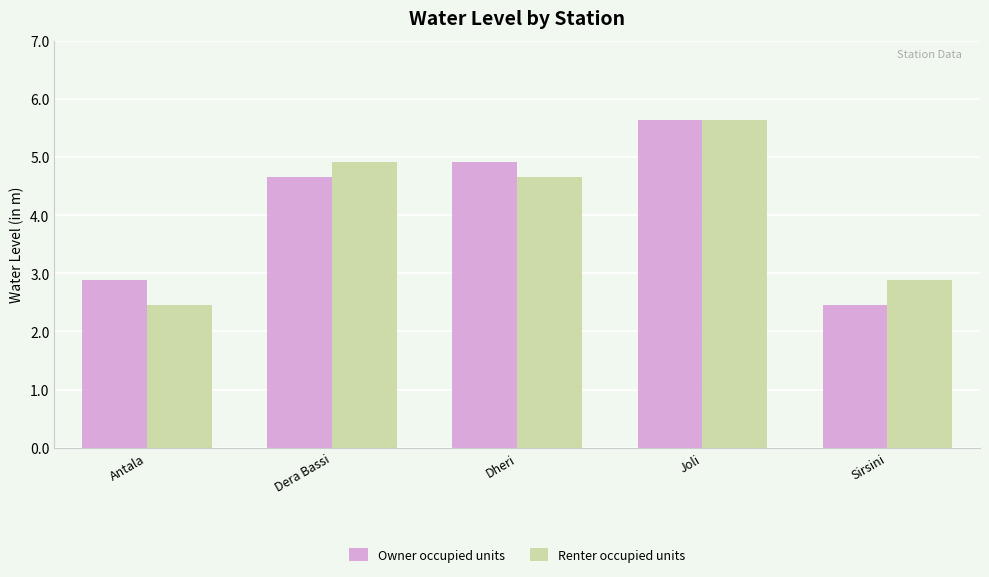

What are all the series names shown in the legend?

Owner occupied units, Renter occupied units